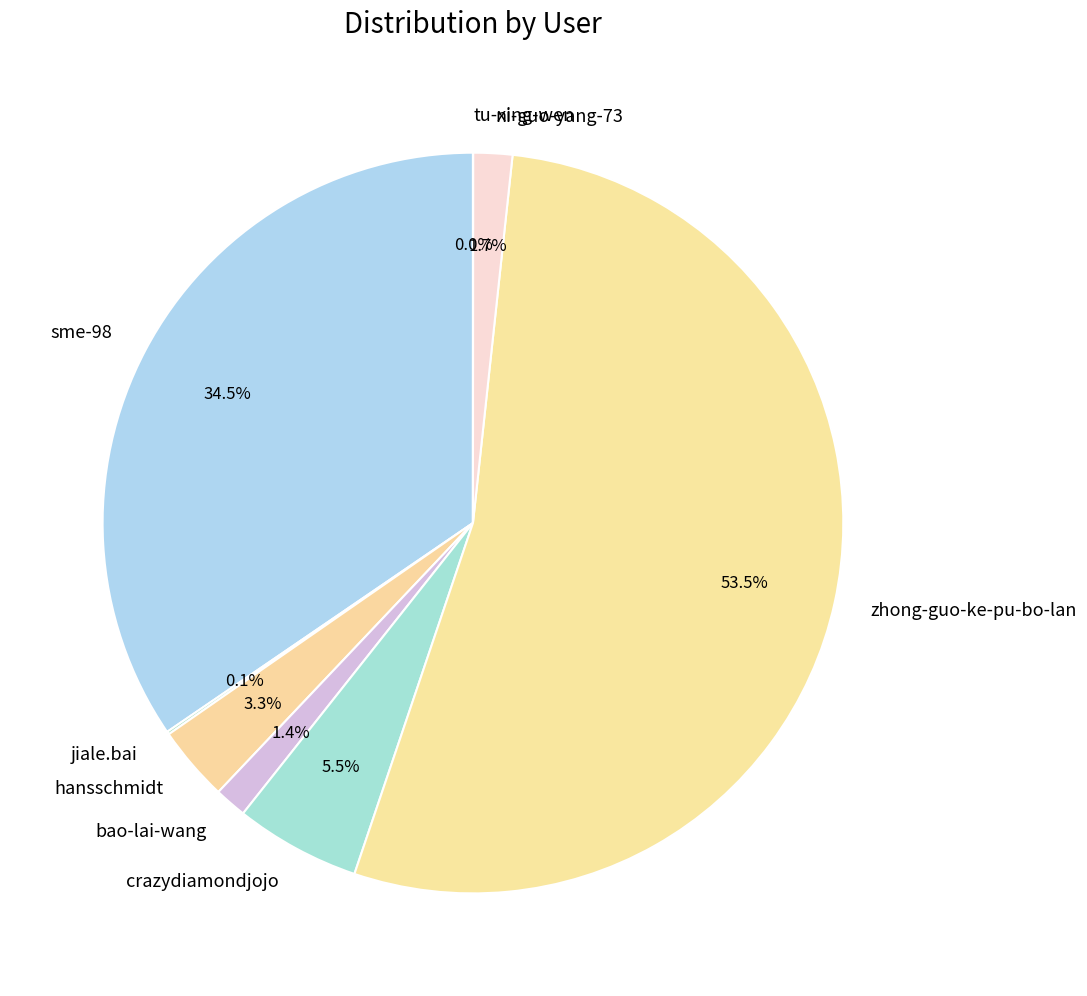

Which category accounts for the majority?

zhong-guo-ke-pu-bo-lan